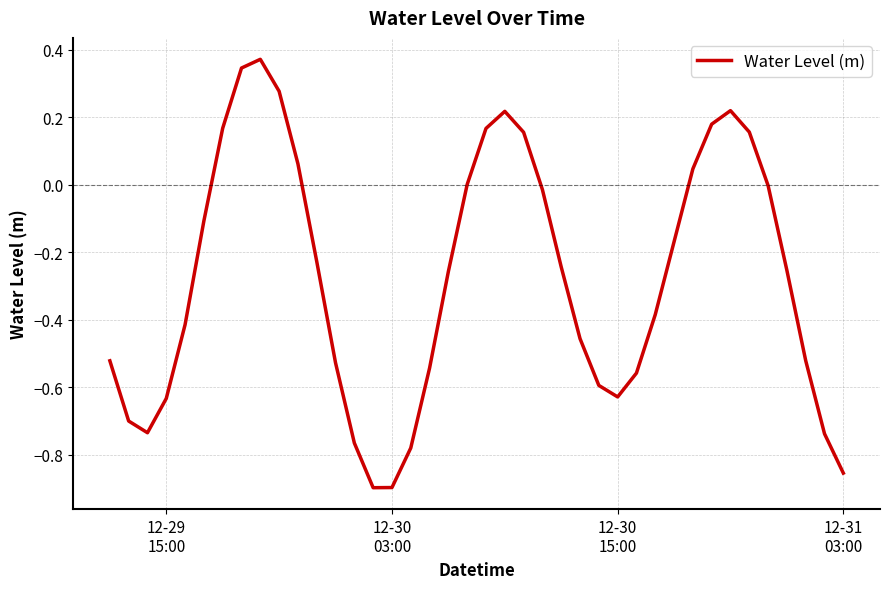

What is the difference between the maximum and minimum values?

1.3